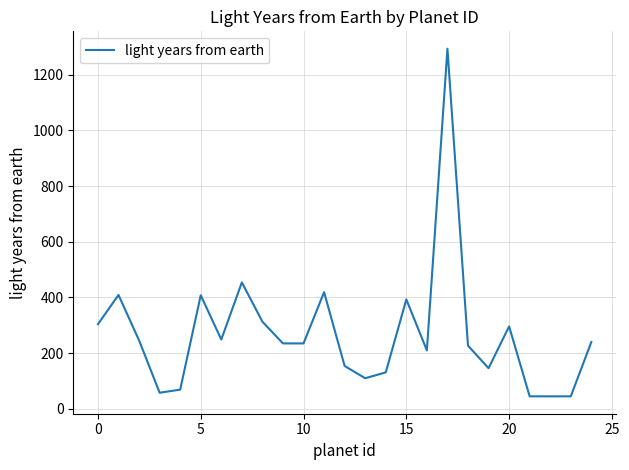

What is the smallest value displayed?

45